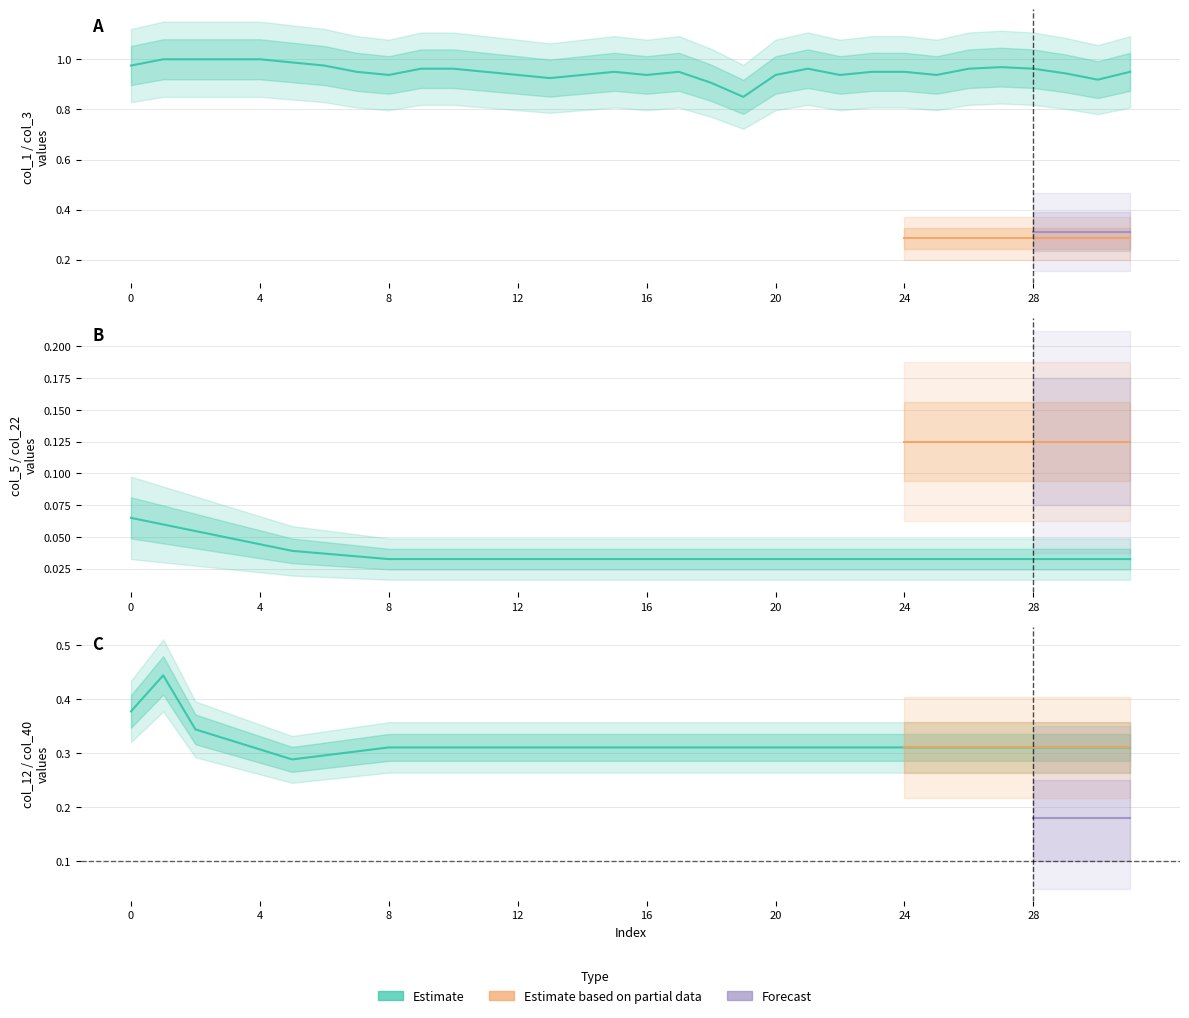

What is the spread (max minus min) of values at 16?

0.9